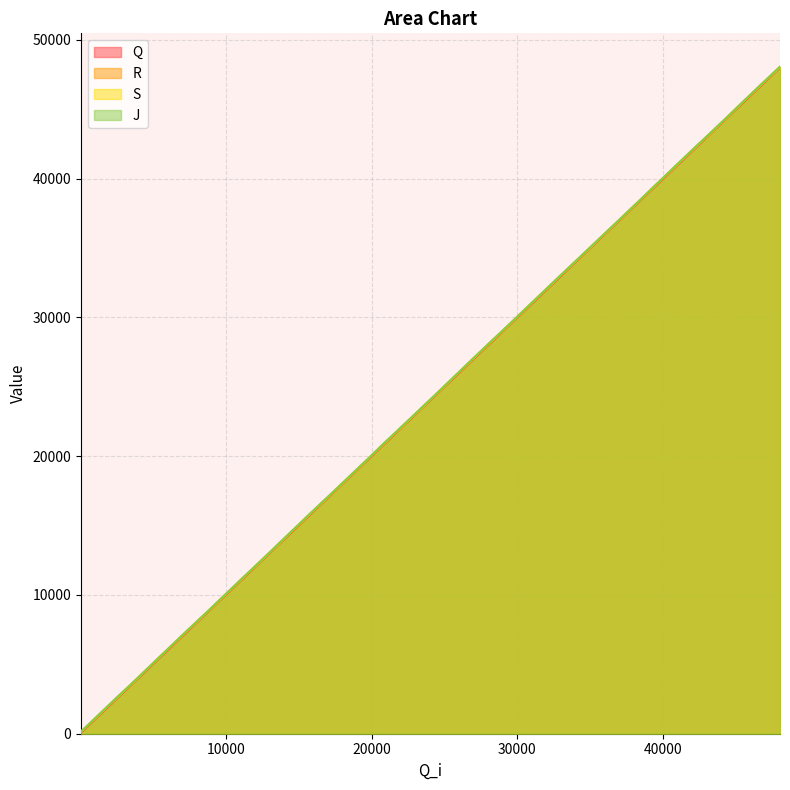

What is the total value across all series at 28185?

112932